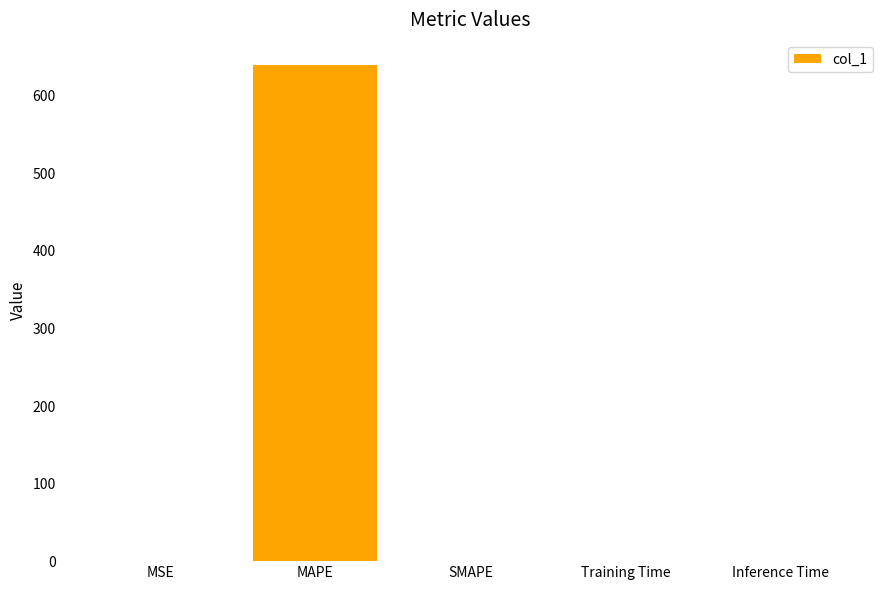

The chart shows a value of 640.0 at MAPE. True or false?

True